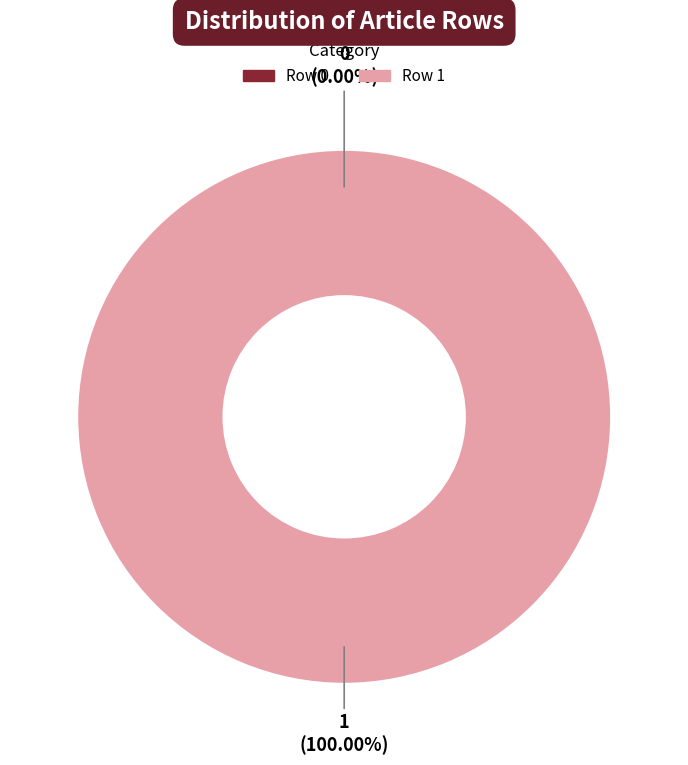

To the nearest percent, what is the combined percentage of Row 0 and Row 1?

100%